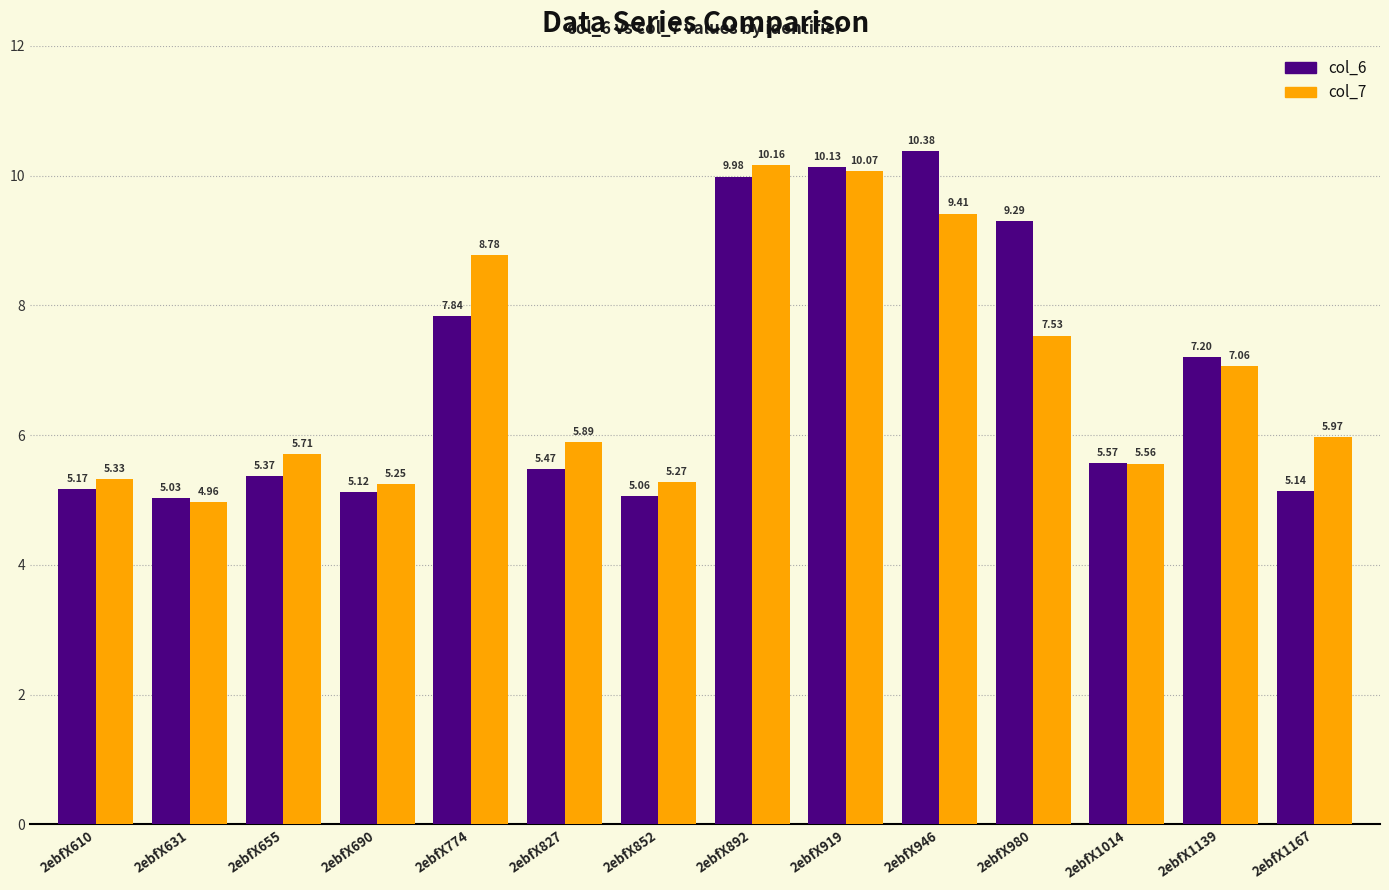

What is the average value of the col_6 series?

6.9